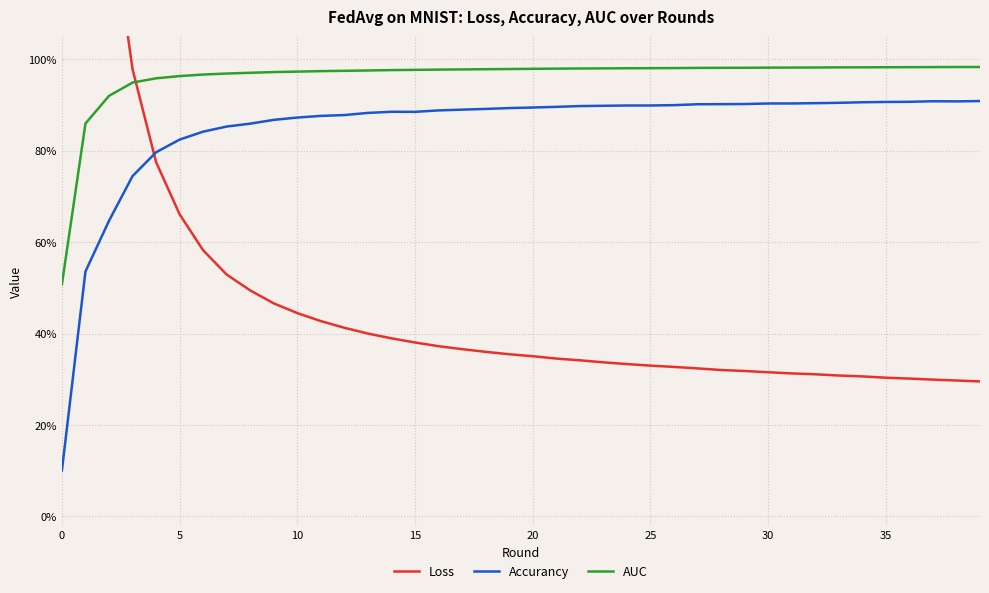

True or false: Accurancy has a value of 0.2 at 15.

False